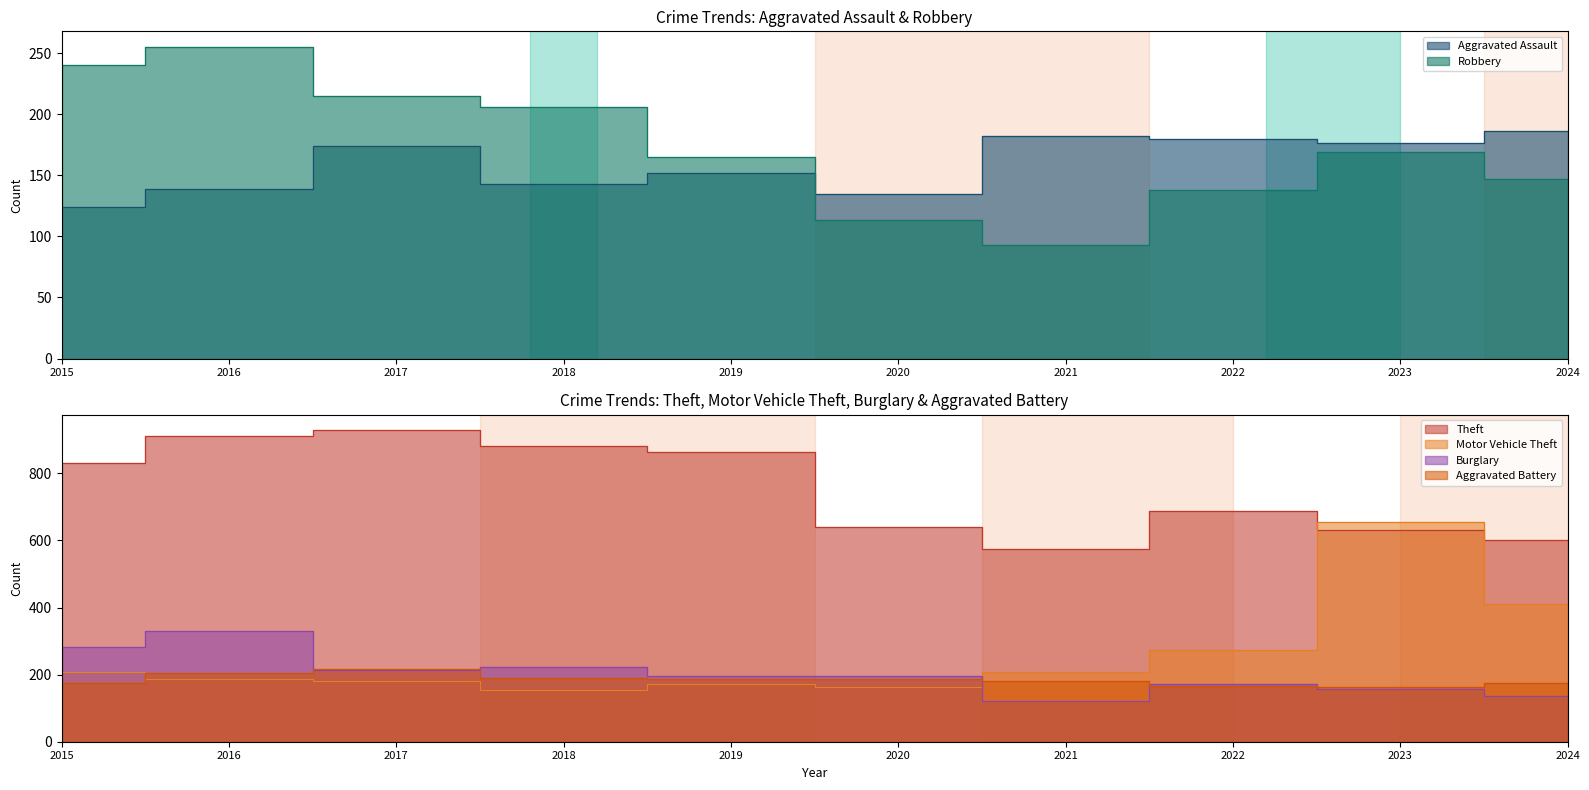

At which category does Robbery reach its first local valley?

2021